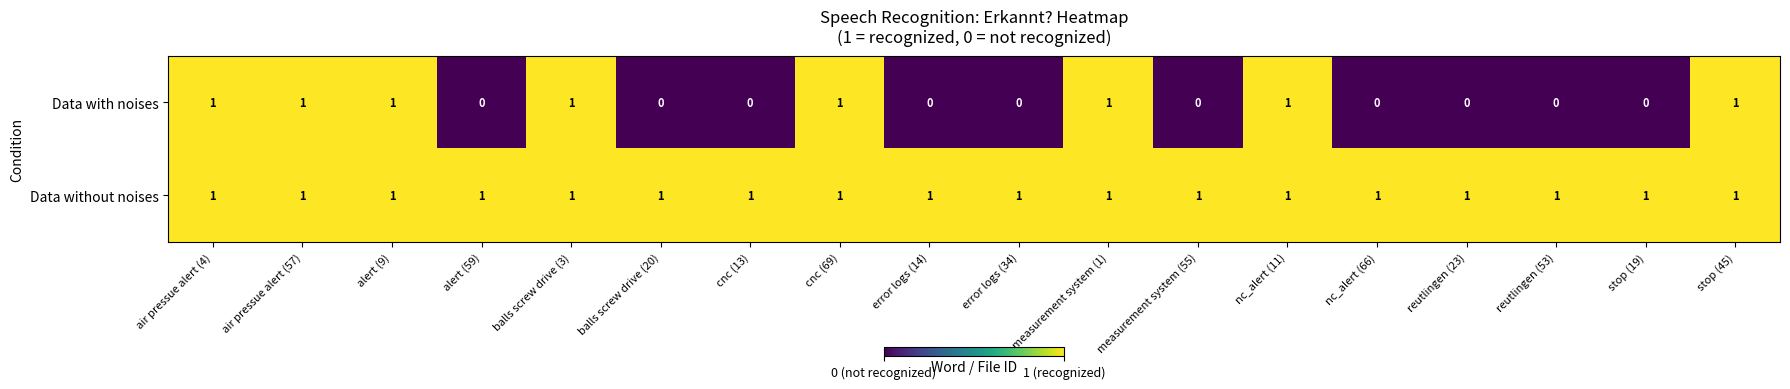

Which series has the largest total across all categories?

Data without noises